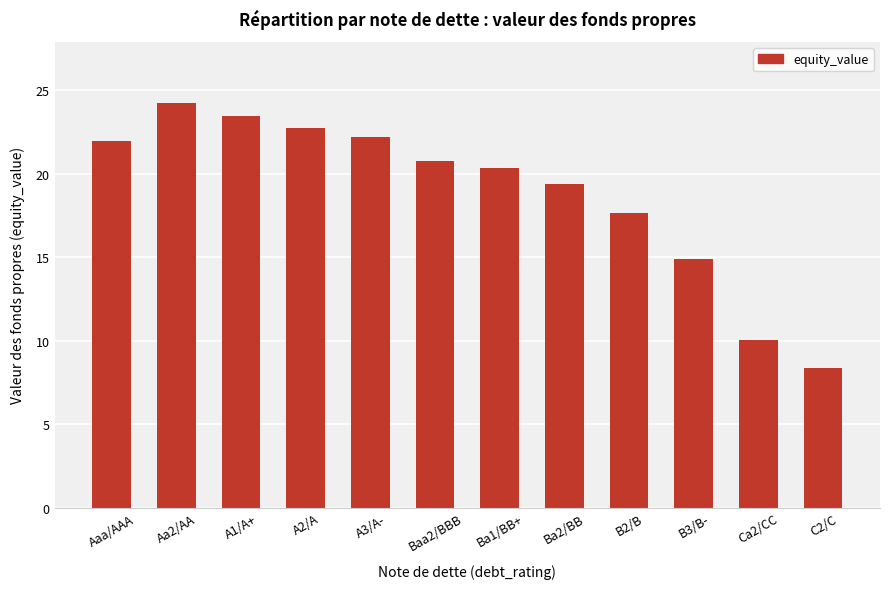

What is the difference between the maximum and minimum values?

15.9